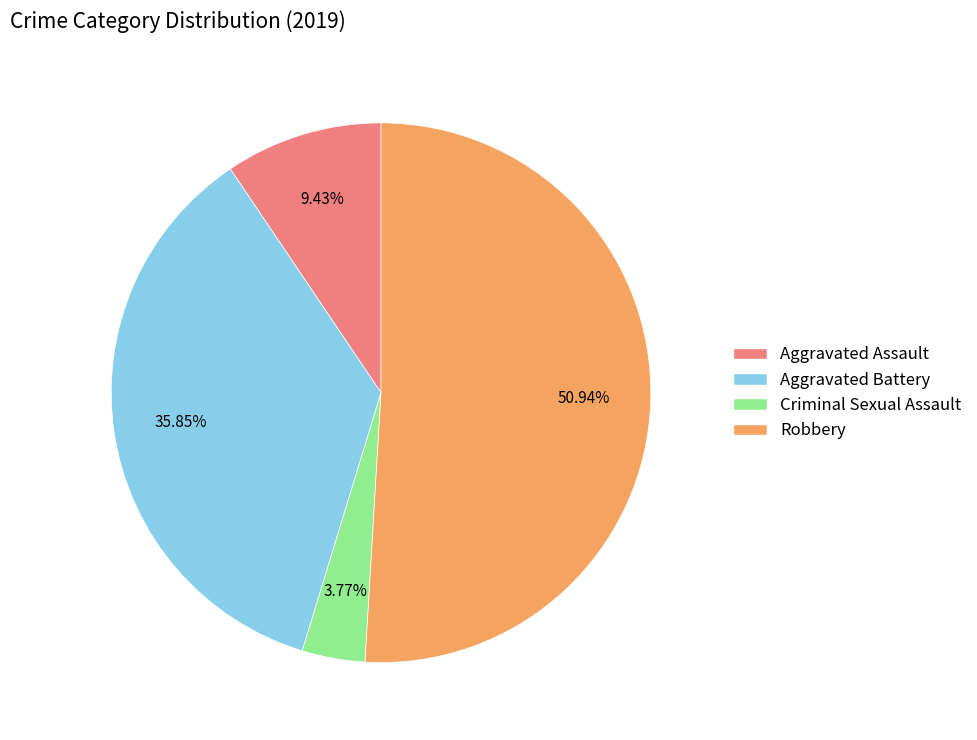

Is there any slice that represents more than half of the pie?

Yes